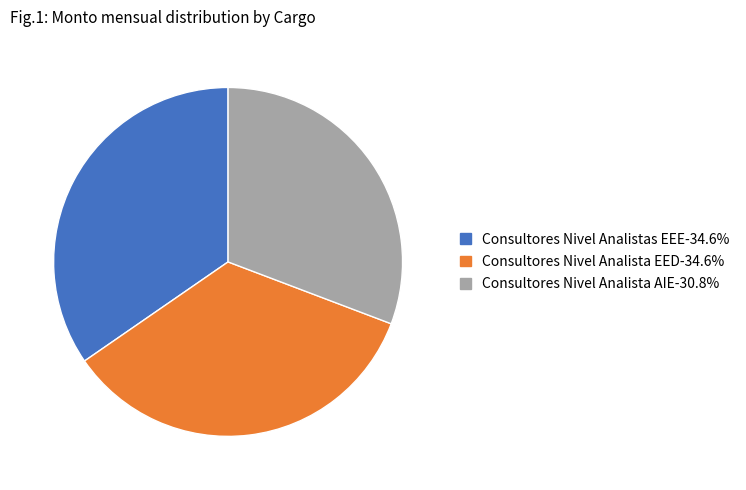

Is the sum of Consultores Nivel Analista EED-34.6% and Consultores Nivel Analistas EEE-34.6% greater than half?

Yes